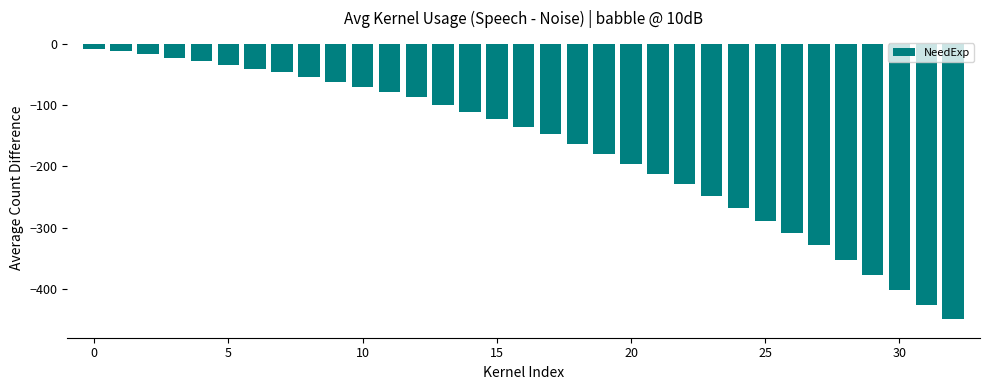

What is the average value?

-169.9